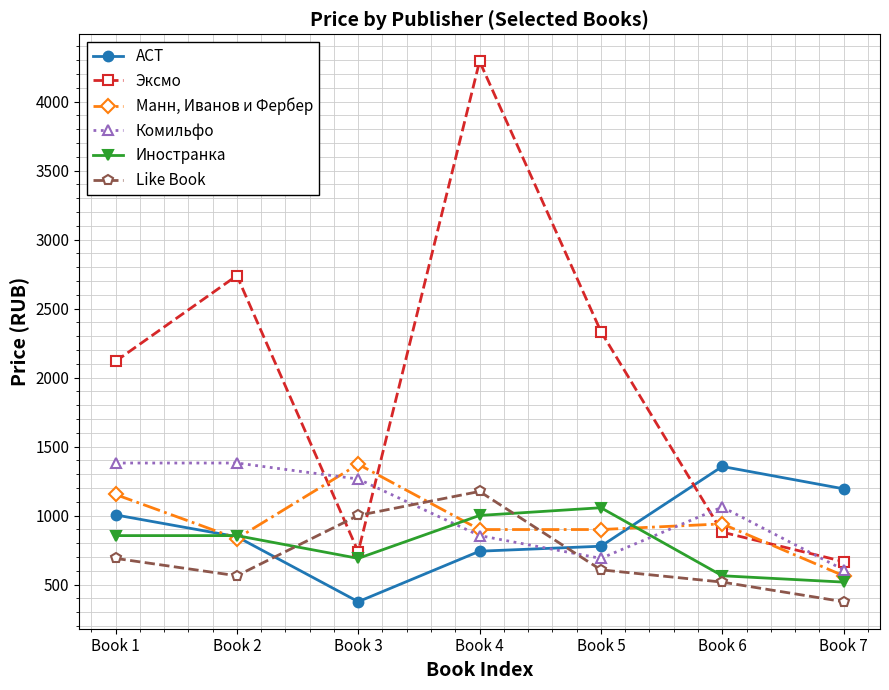

What is the total value across all series at Book 7?

3926